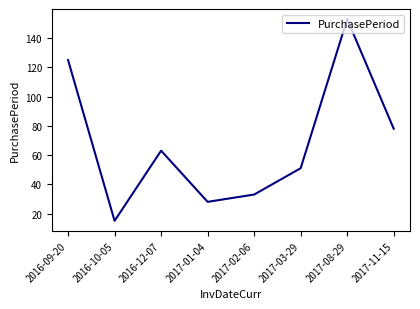

True or false: the data shows 28 at 2017-01-04.

True